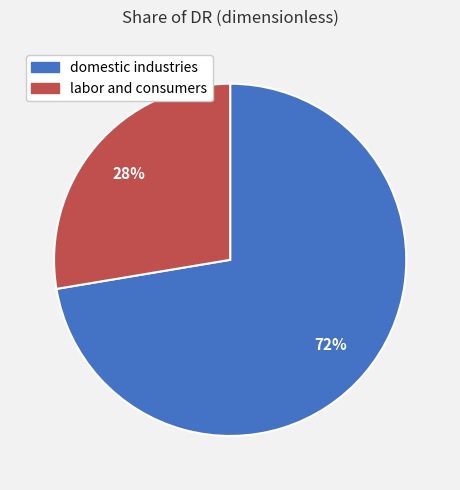

To the nearest percent, what portion does labor and consumers represent?

28%